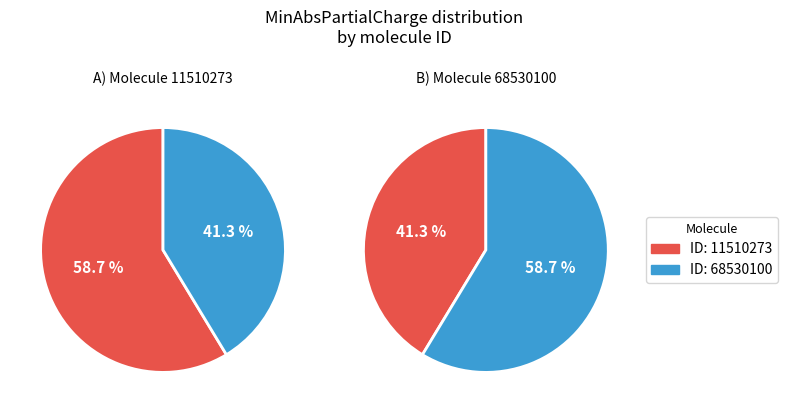

Is there a majority slice in this chart?

Yes